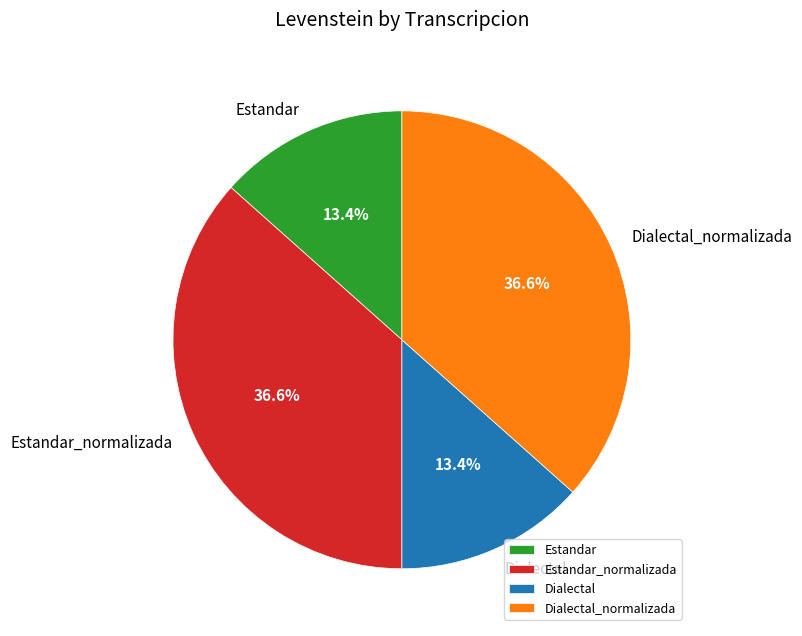

Combined, what portion of the pie is Estandar and Dialectal_normalizada?

50.0%